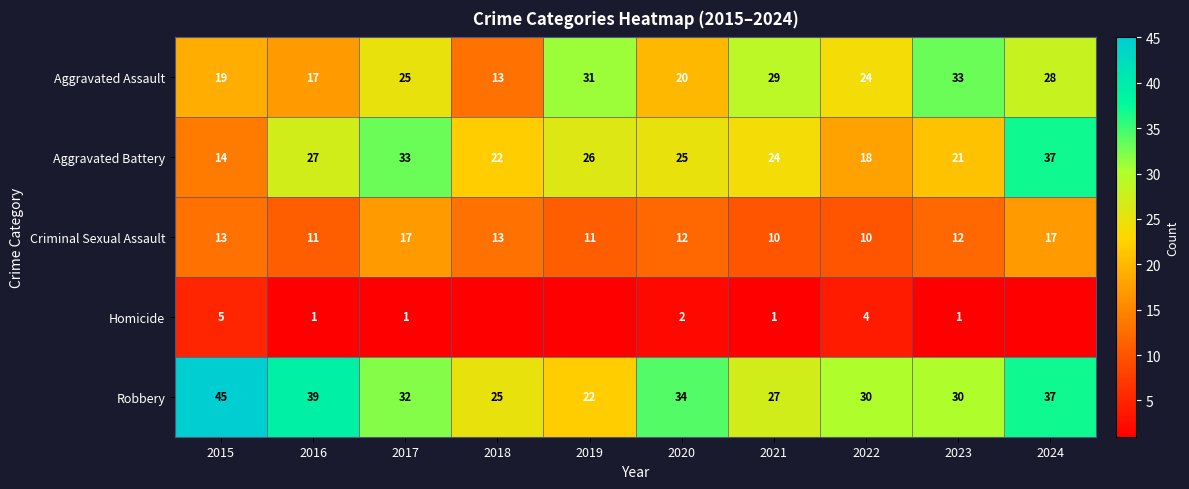

Count the number of categories in the chart.

10